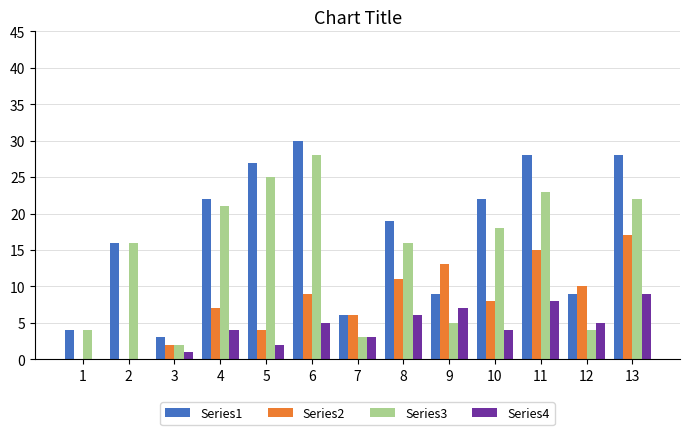

What is the highest value of the Series3 series?

28